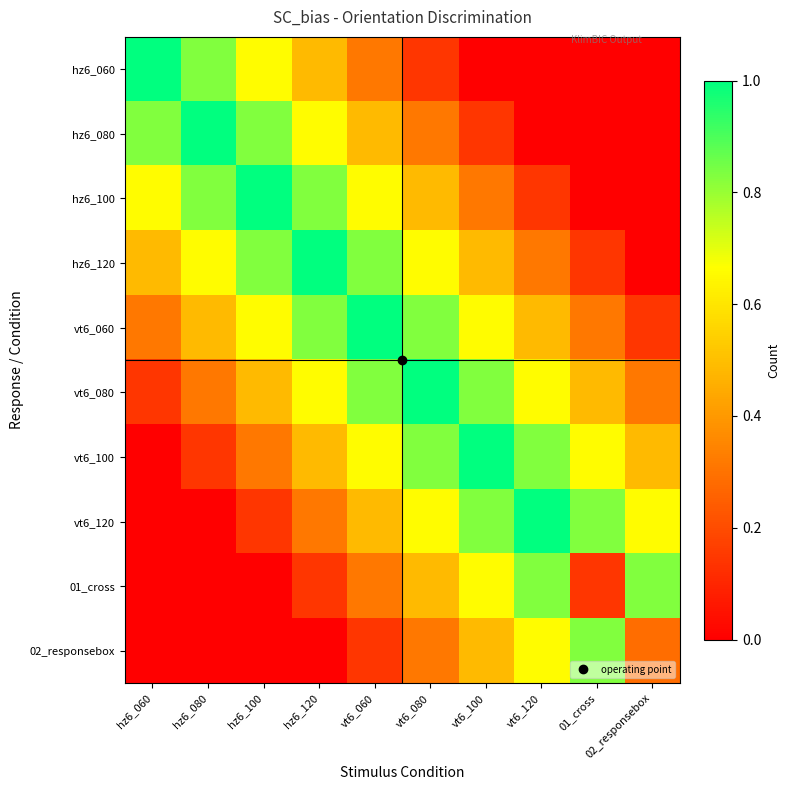

What is the difference between the highest and lowest values at vt6_120?

1.0